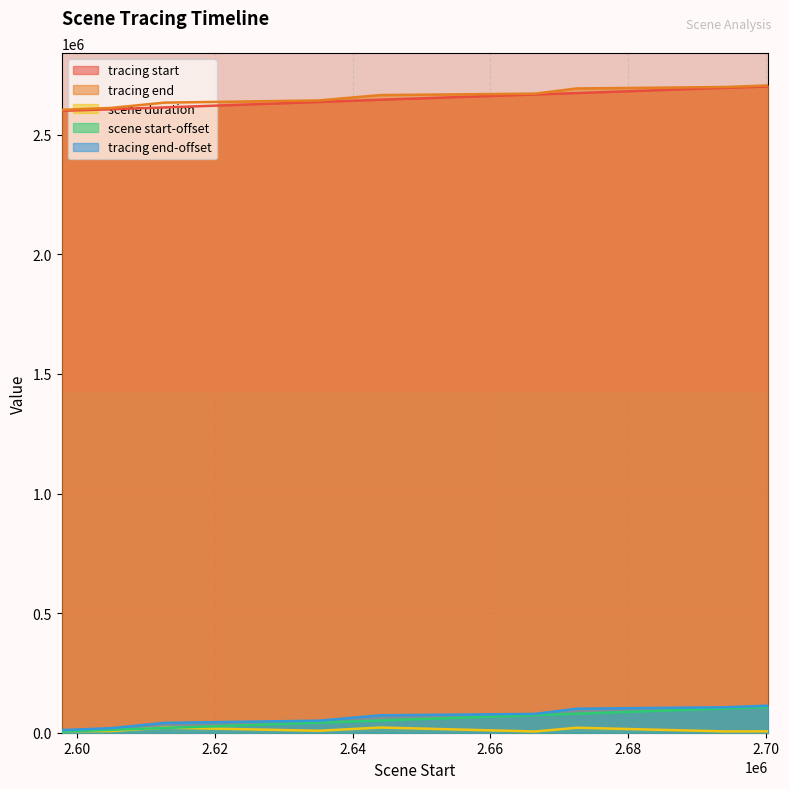

What is the lowest value of the tracing start series?

2599835